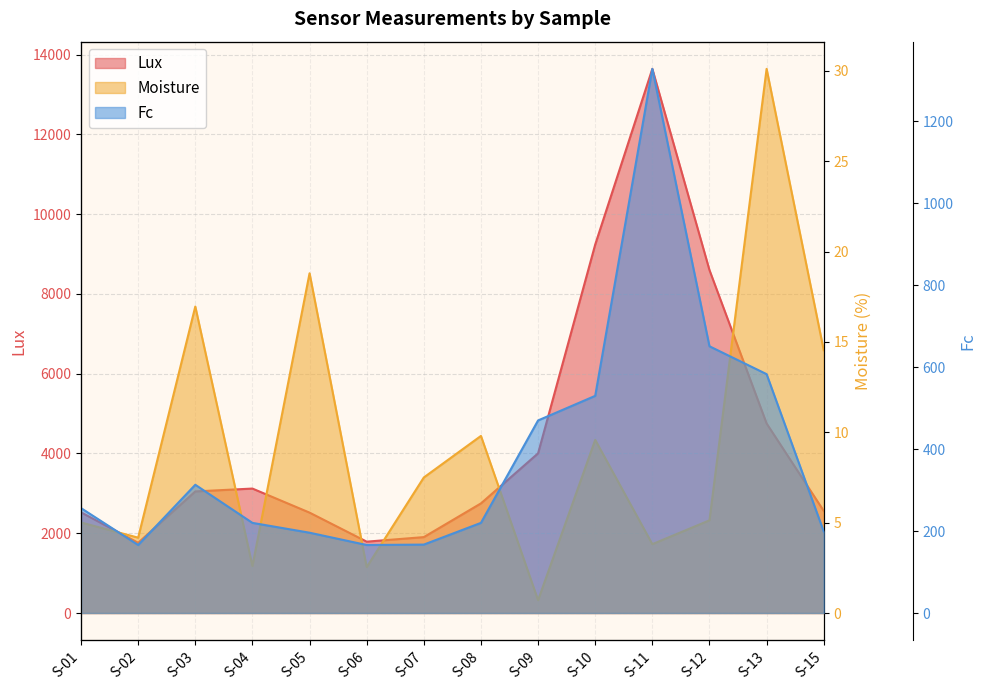

Reading left to right, what are all the values shown in this chart?

Lux: 2524.0	1761.0	3048.0	3120.0	2517.0	1789.0	1903.0	2748.0	4003.0	9237.0	13641.0	8597.0	4752.0	2560.0
Moisture: 5.0	4.2	17.0	2.6	18.8	2.5	7.5	9.8	0.7	9.6	3.8	5.1	30.1	14.5
Fc: 256.0	166.0	313.0	220.0	196.0	166.0	167.0	220.0	470.0	530.0	1328.0	651.0	583.0	199.0